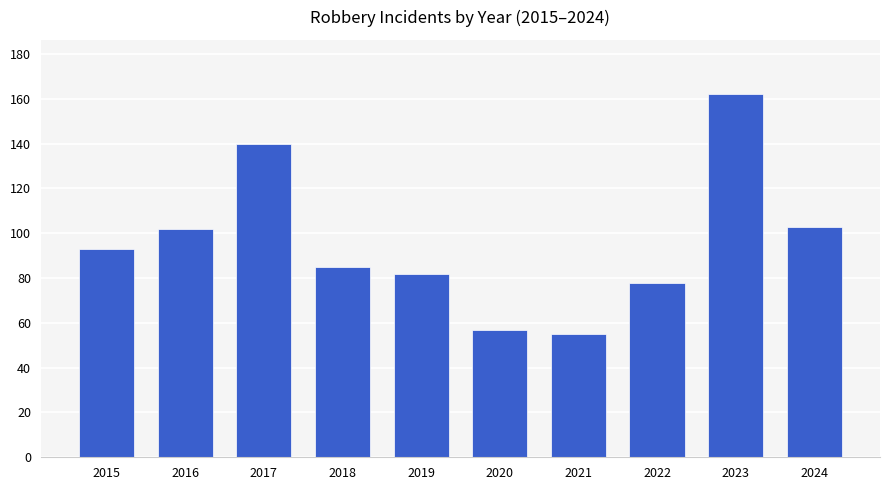

What is the sum of all values?

957